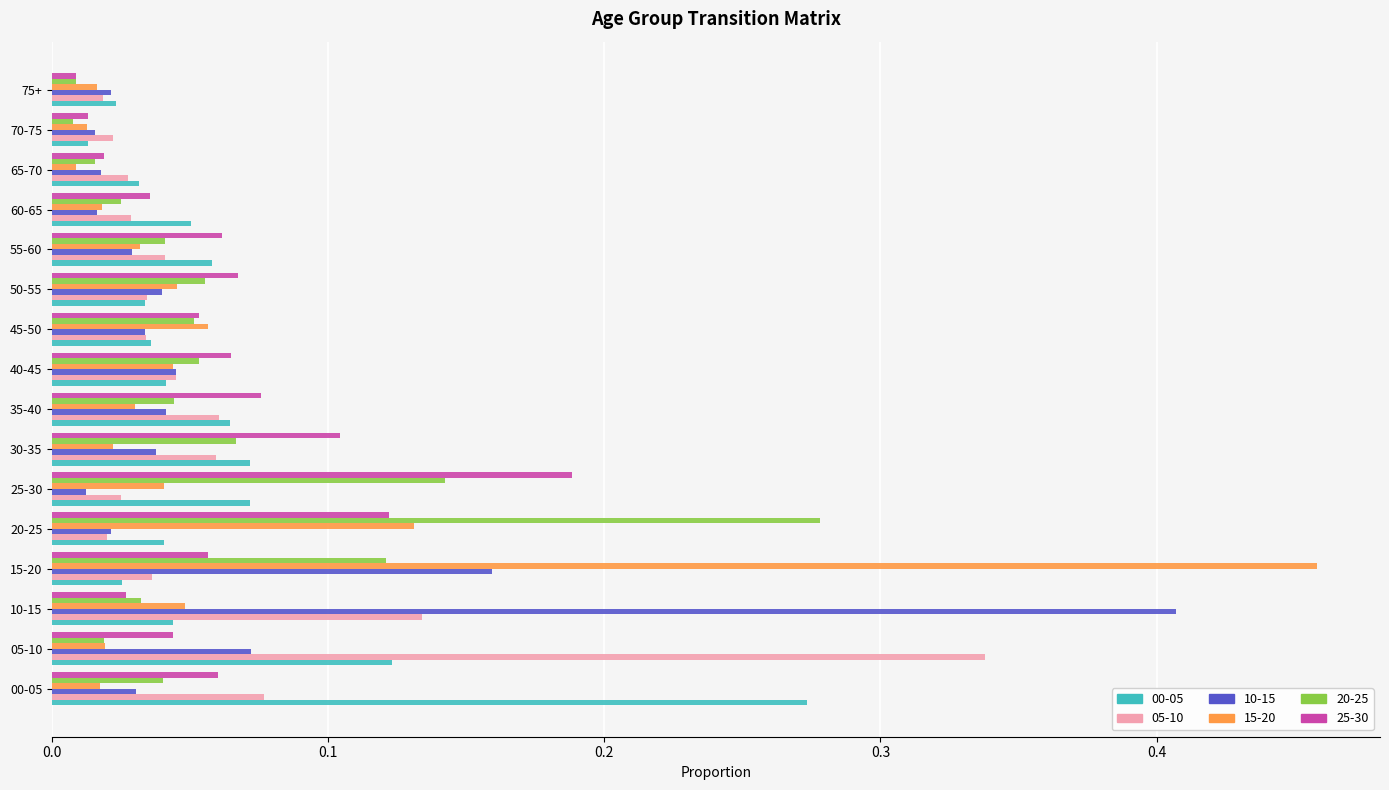

Is the value of 05-10 at 70-75 greater than the value of 00-05 at 40-45?

No